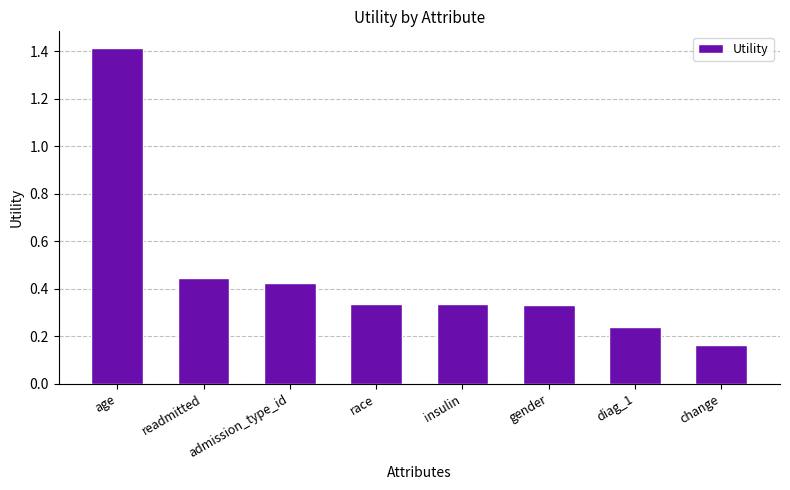

Which label corresponds to the largest value in the chart?

age